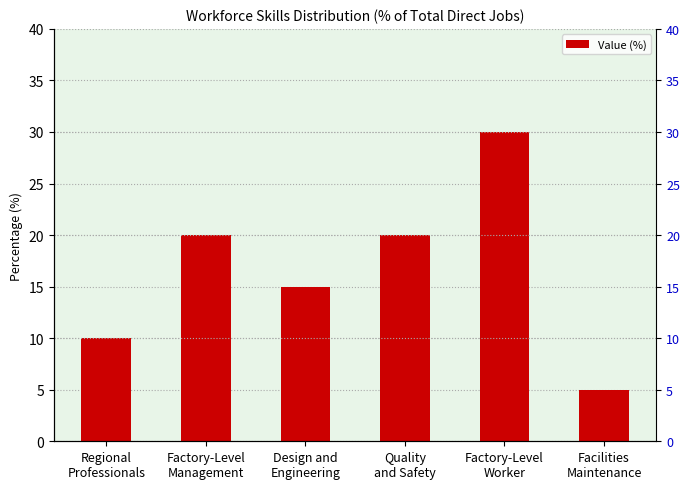

Reading left to right, extract all data points from this chart.

Regional
Professionals=10	Factory-Level
Management=20	Design and
Engineering=15	Quality
and Safety=20	Factory-Level
Worker=30	Facilities
Maintenance=5